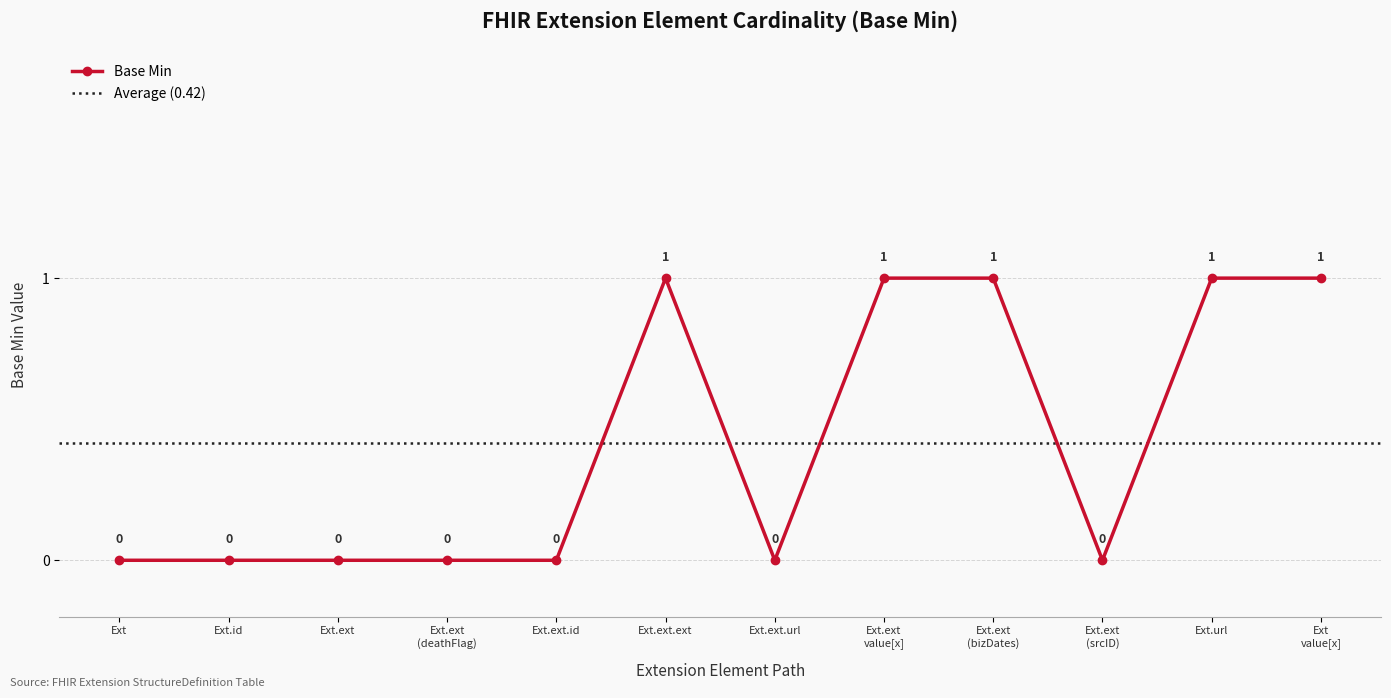

Is this an area chart (filled region under the line)?

No